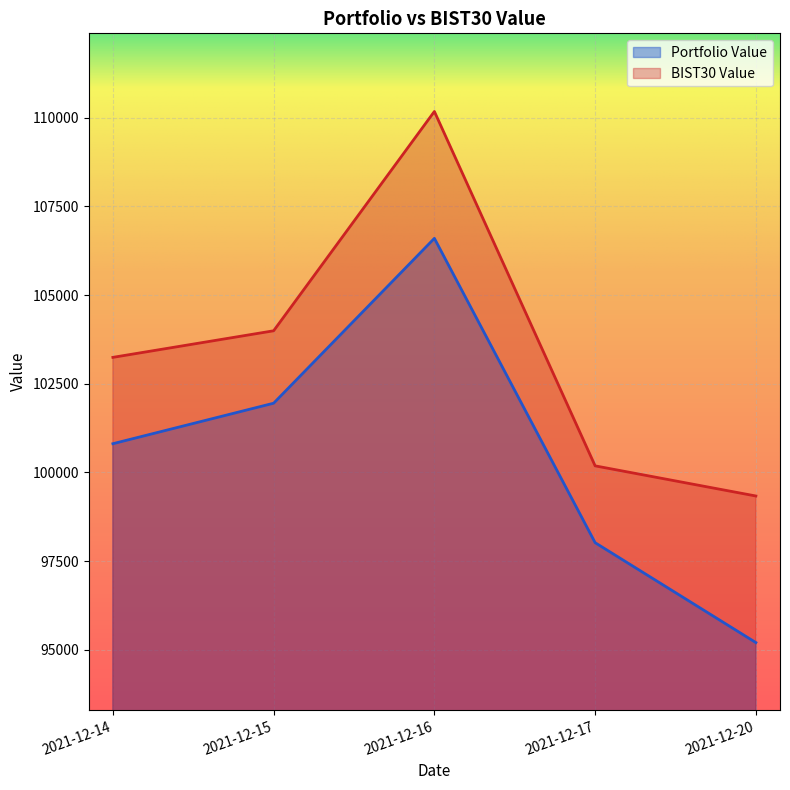

List the labels in order of BIST30 Value value, largest first.

2021-12-16, 2021-12-15, 2021-12-14, 2021-12-17, 2021-12-20